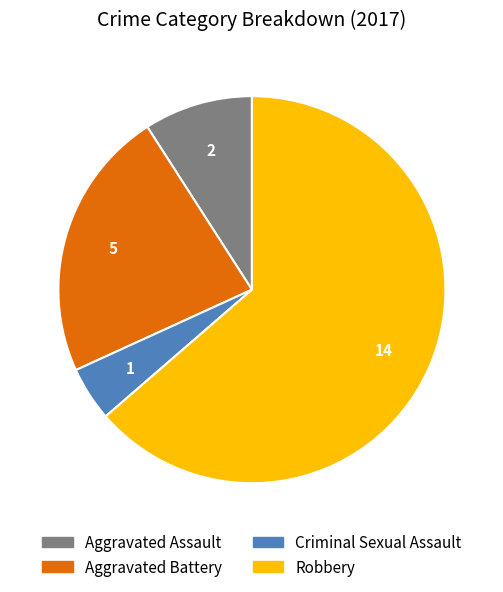

What is the largest slice in the pie chart?

Robbery